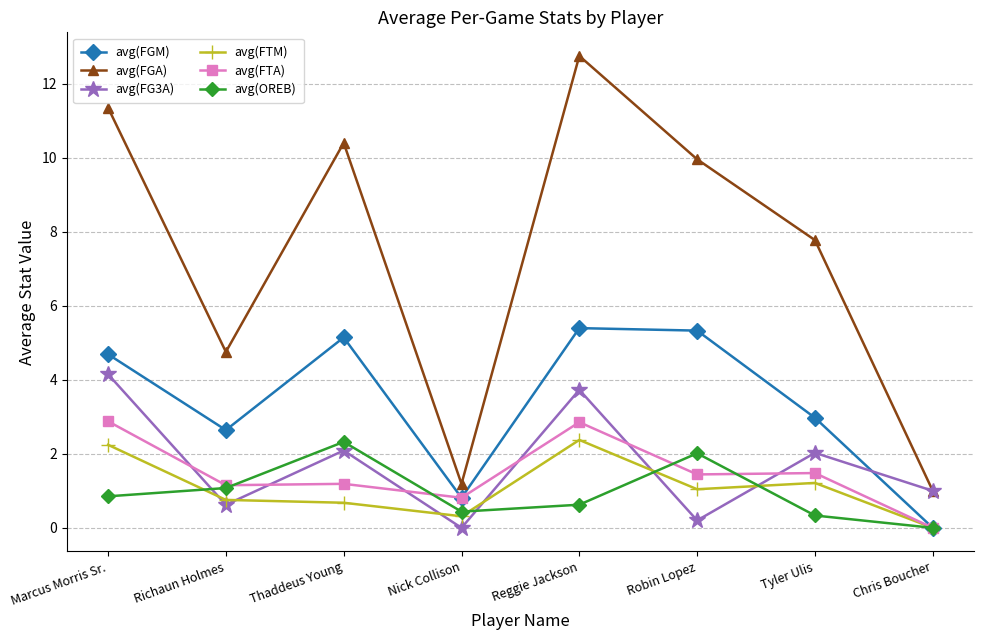

How many interior local valleys does the avg(FGM) series have?

2